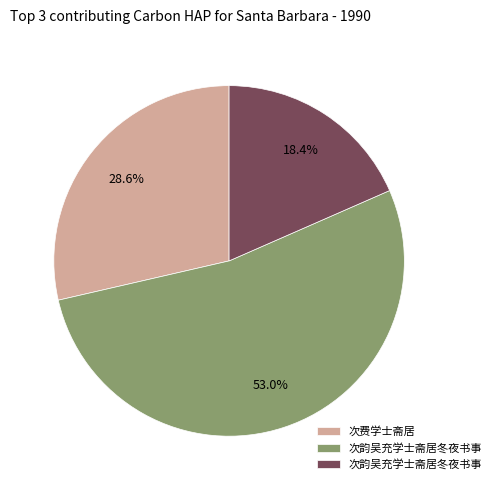

To the nearest percent, what is the average slice percentage?

33%